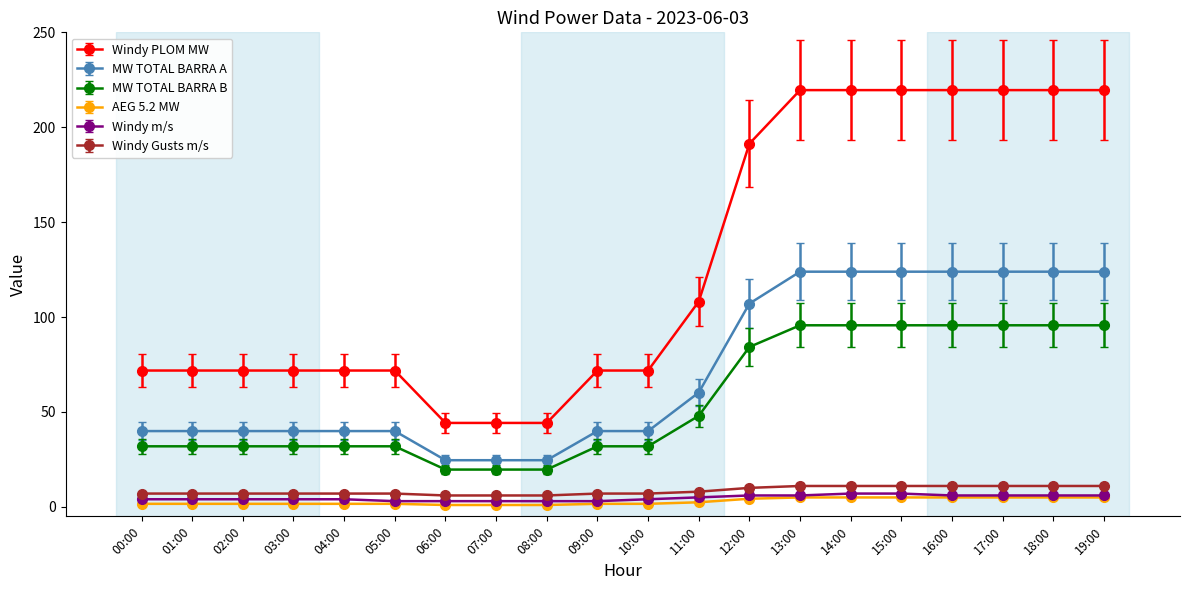

What is the highest value of the Windy m/s series?

7.0